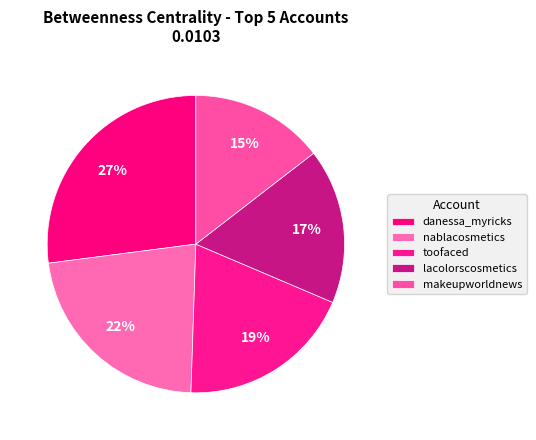

To the nearest percent, what portion does danessa_myricks represent?

27%